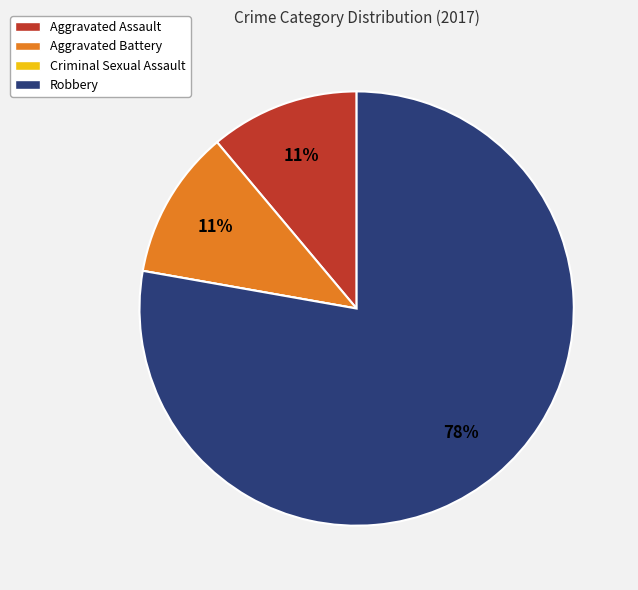

Which category has the biggest portion of the pie?

Robbery